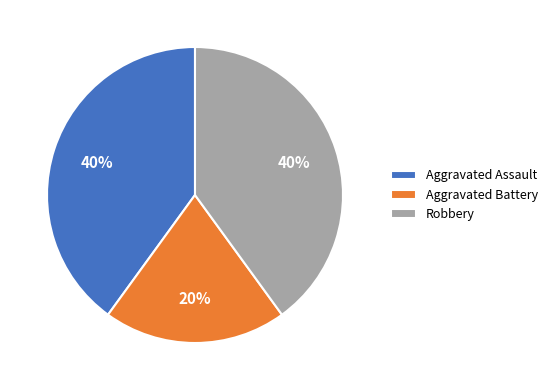

To the nearest percent, what is the combined percentage of Robbery and Aggravated Assault?

80%